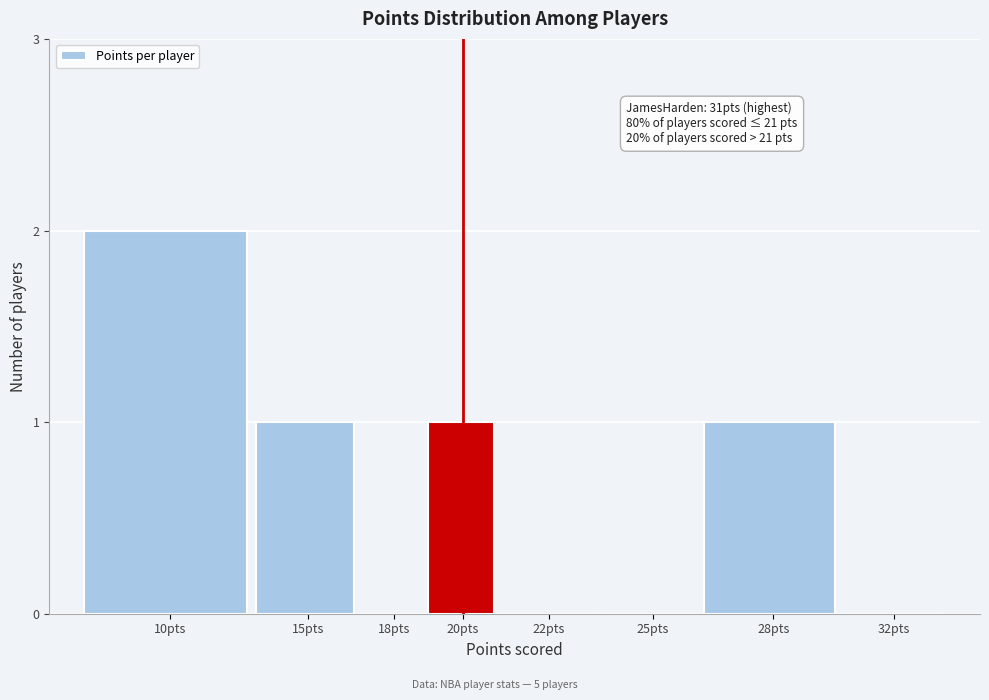

Reading left to right, extract all data points from this chart.

10pts=2	15pts=1	18pts=0	20pts=1	22pts=0	25pts=0	28pts=1	32pts=0